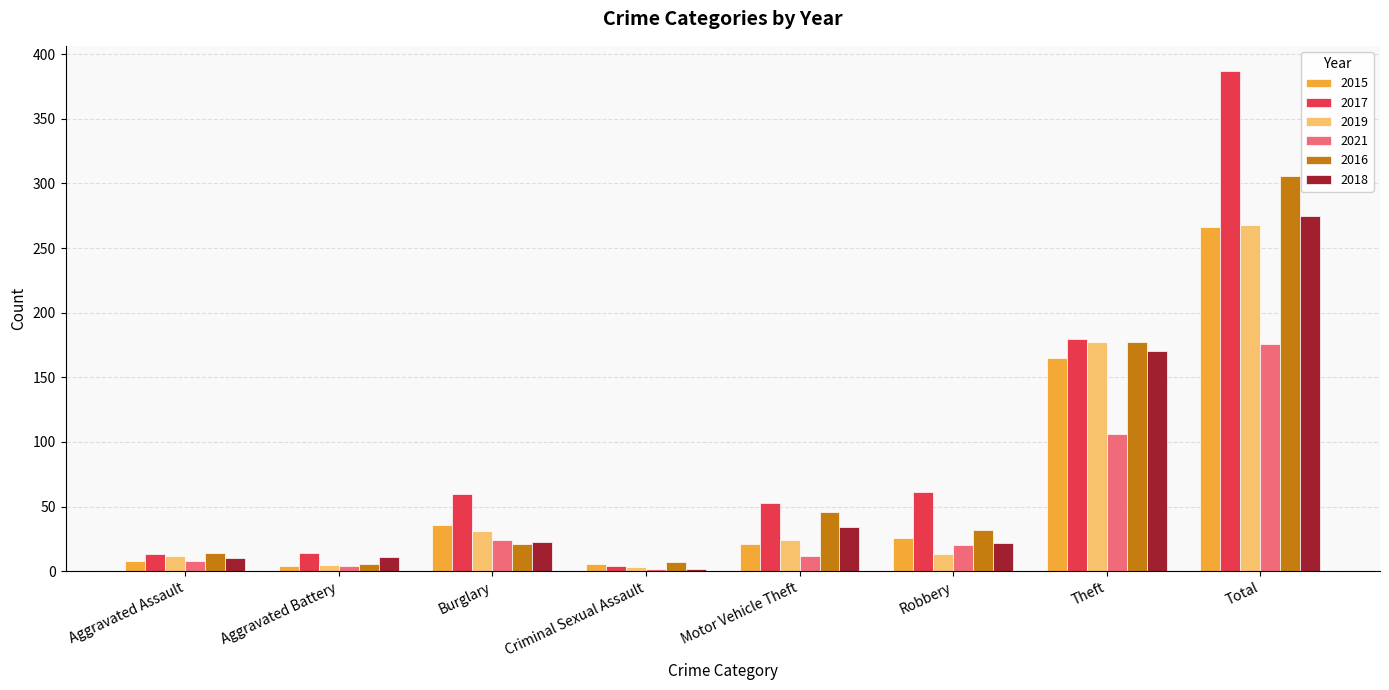

What is the value of the 2019 bar at the 2nd from the left?

5